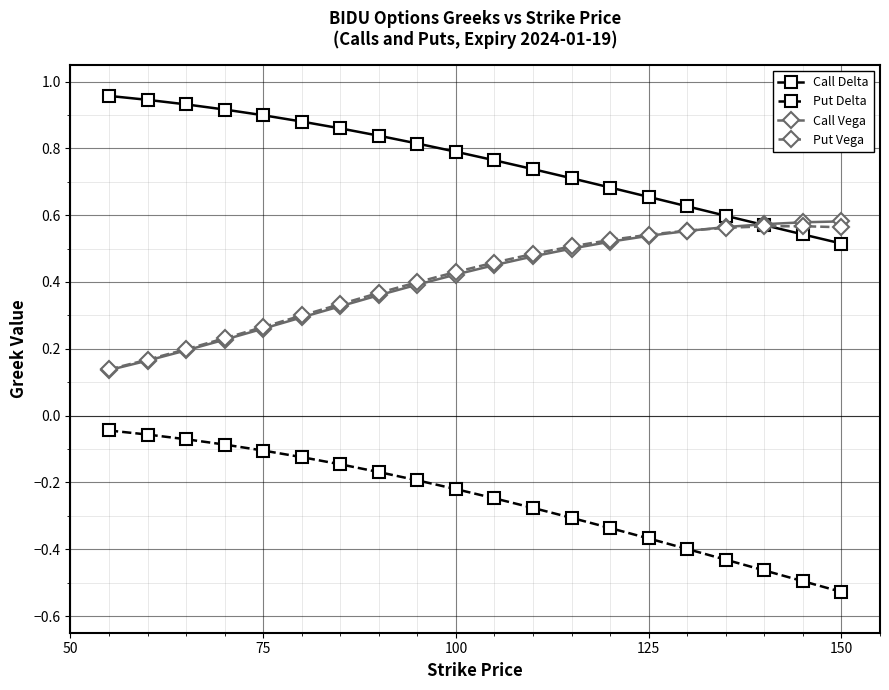

How many intersections are there between Put Vega and Call Vega?

1